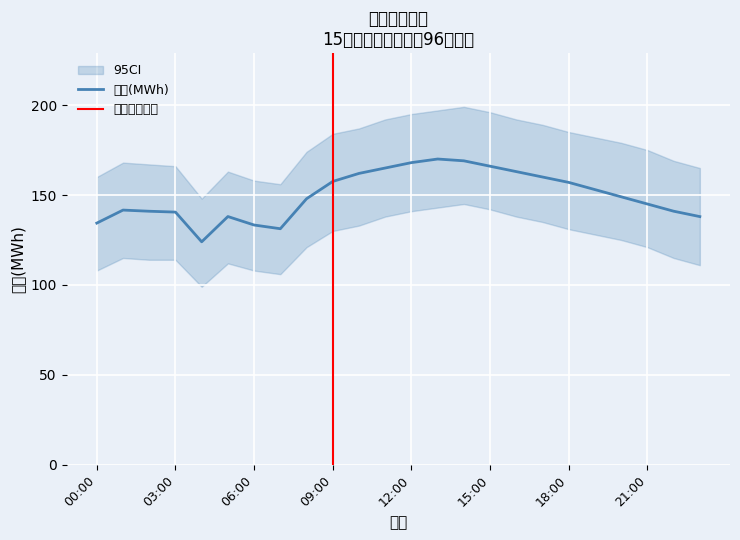

What is the change in value from 07:00 to 09:00?

+26.3